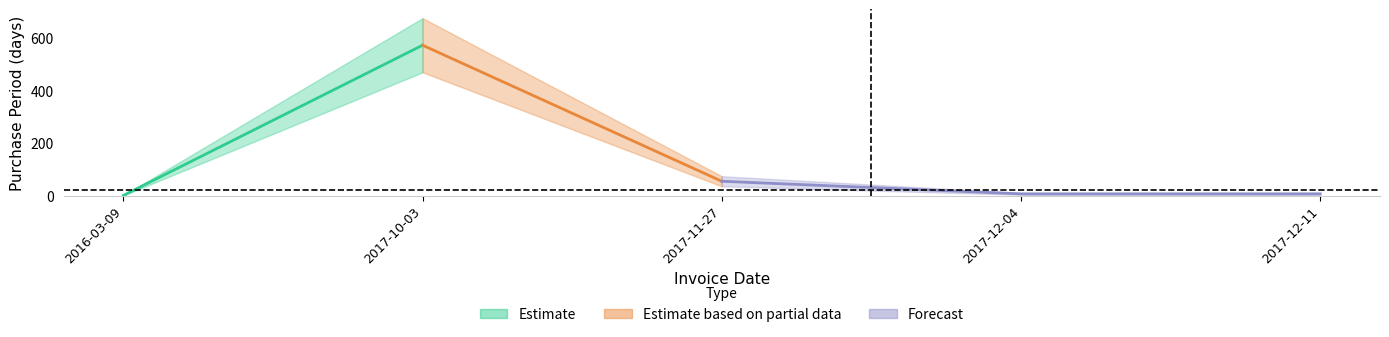

The chart shows a value of 1 at 2016-03-09. True or false?

False